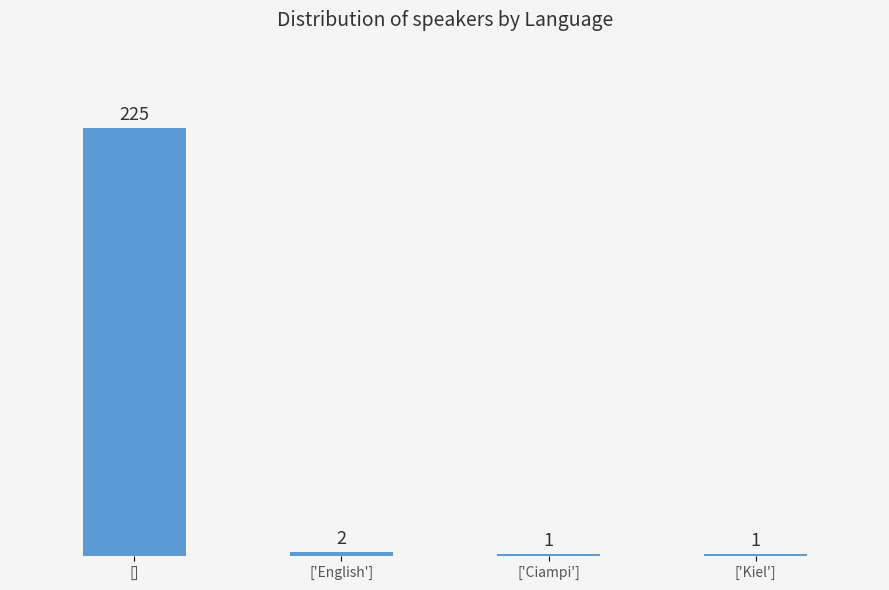

Are the bars grouped side by side (vs. stacked)?

No